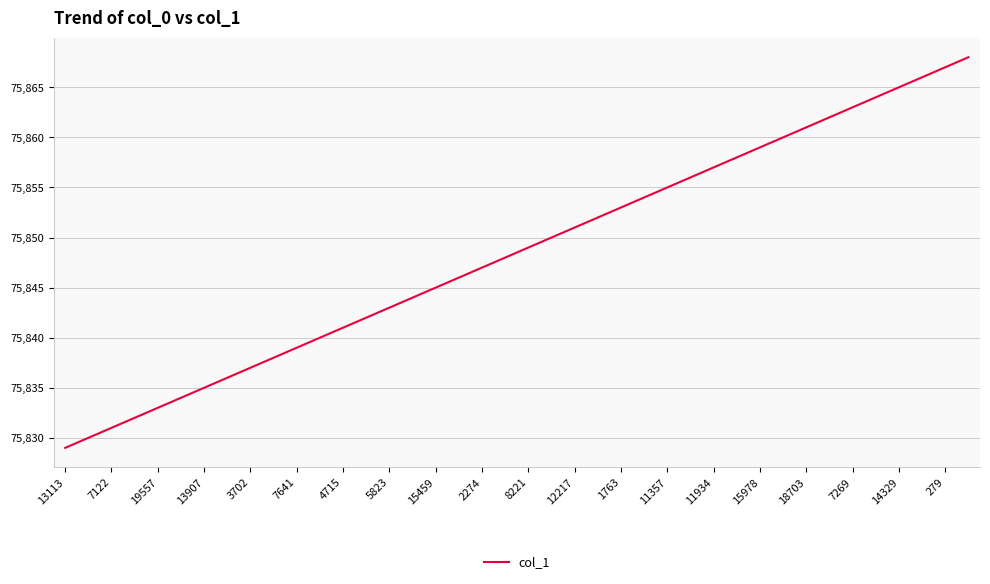

What is the smallest value displayed?

75829